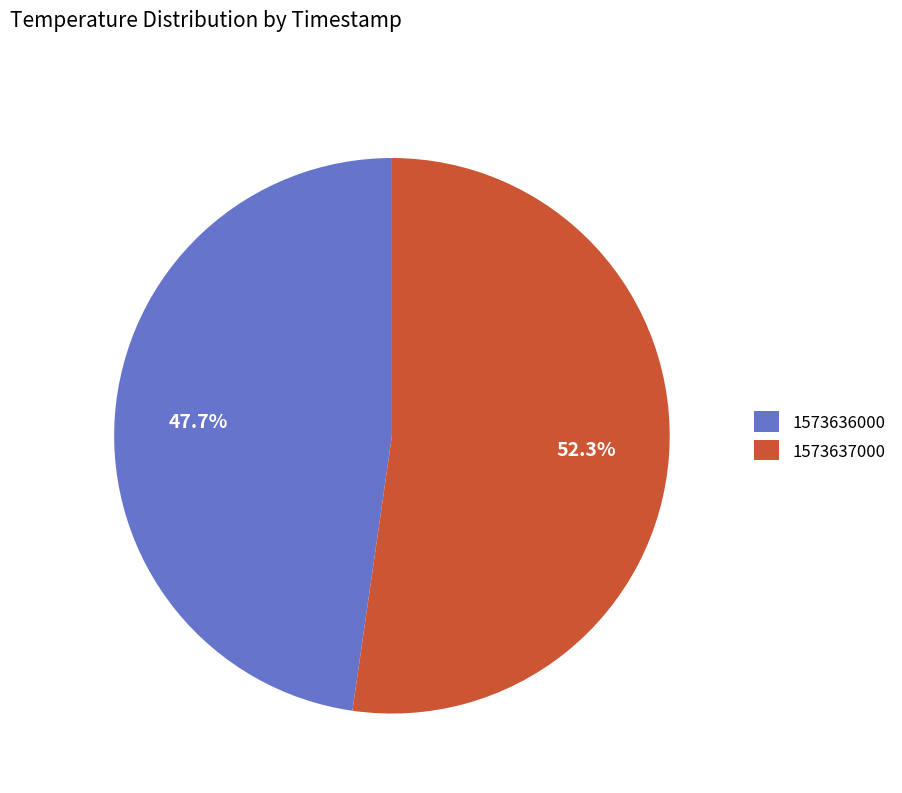

What is the smallest slice in the pie chart?

1573636000